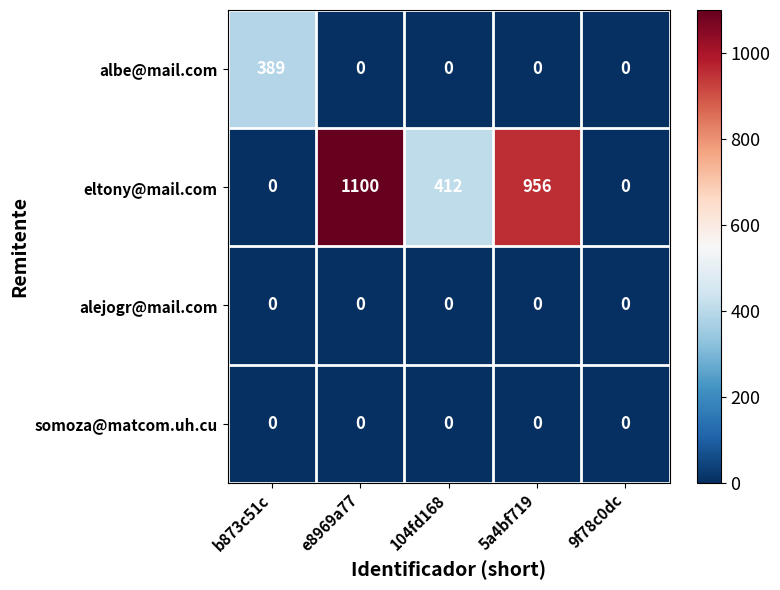

Between 104fd168 and 9f78c0dc, which series saw the biggest shift?

eltony@mail.com